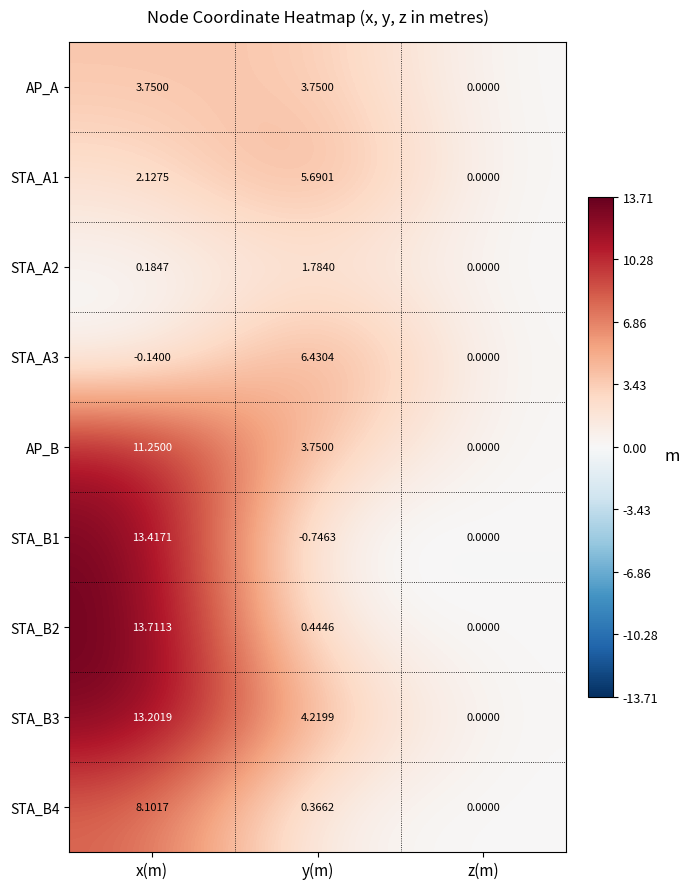

Rank the categories by STA_B1 value from lowest to highest.

y(m), z(m), x(m)